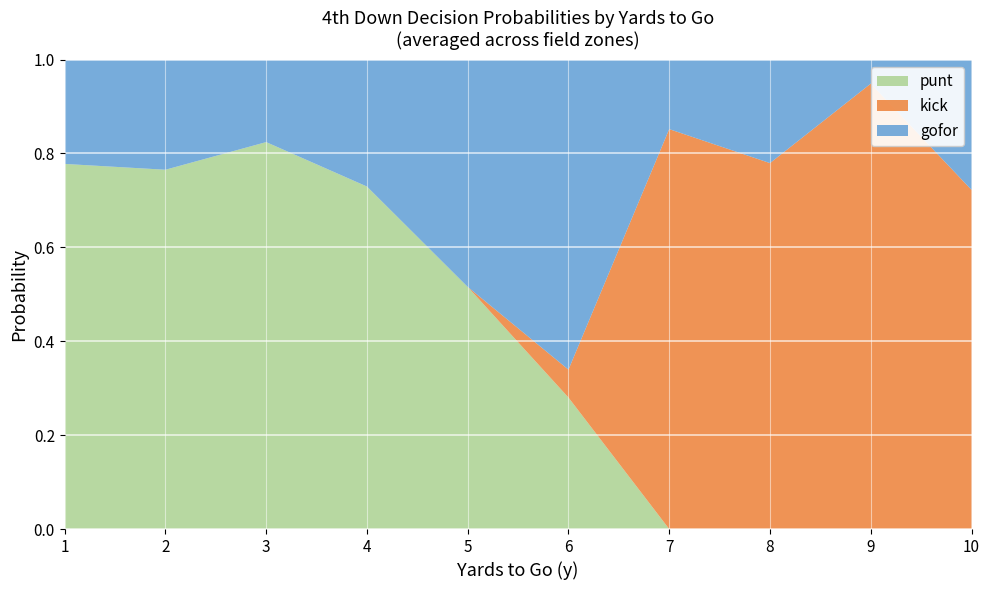

At which label does punt reach its peak?

3